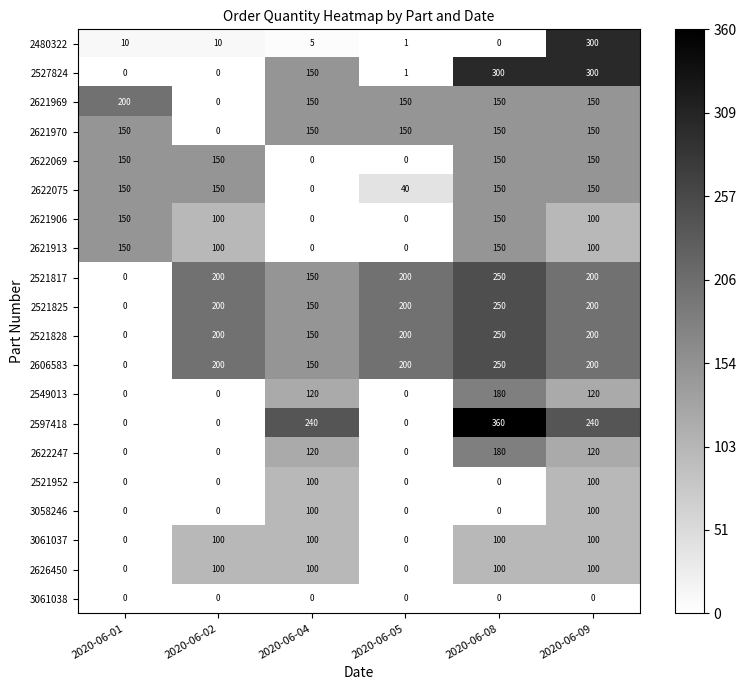

True or false: 2606583 has a value of 0 at 2020-06-01.

True